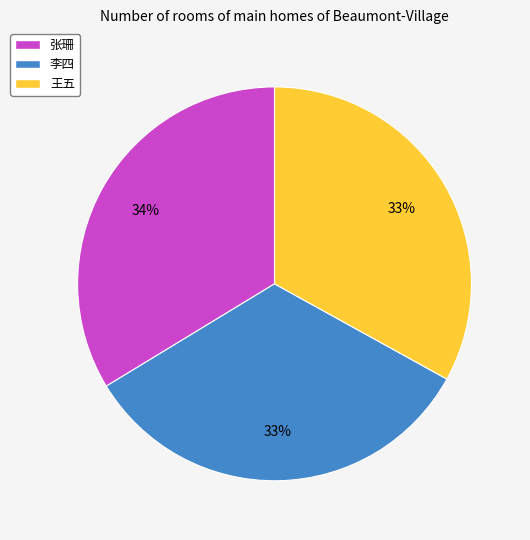

Is 张珊 the majority of the pie?

No